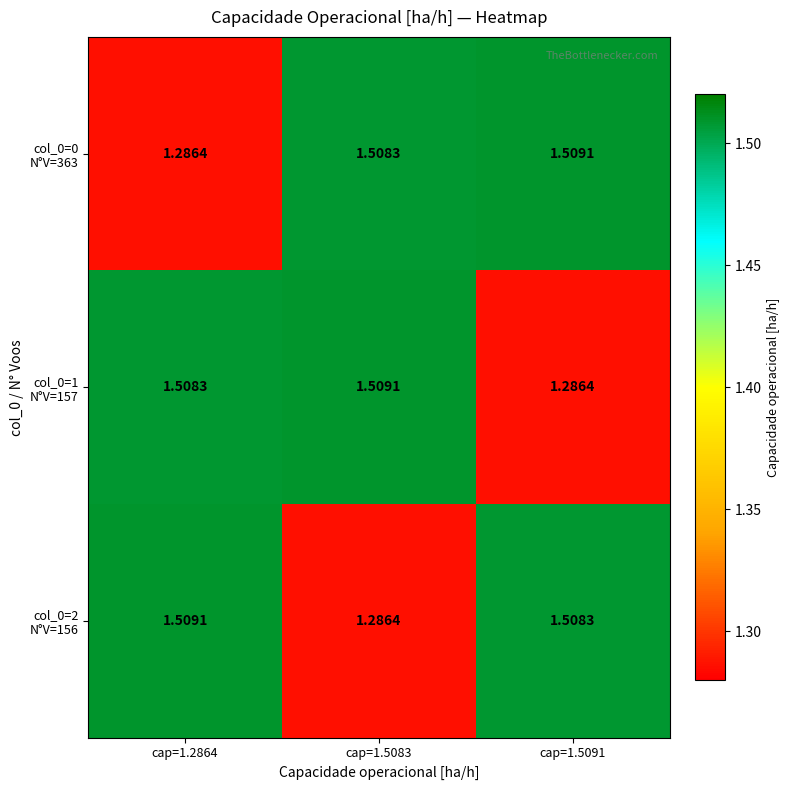

Between cap=1.2864 and cap=1.5091, which is larger?

cap=1.5091